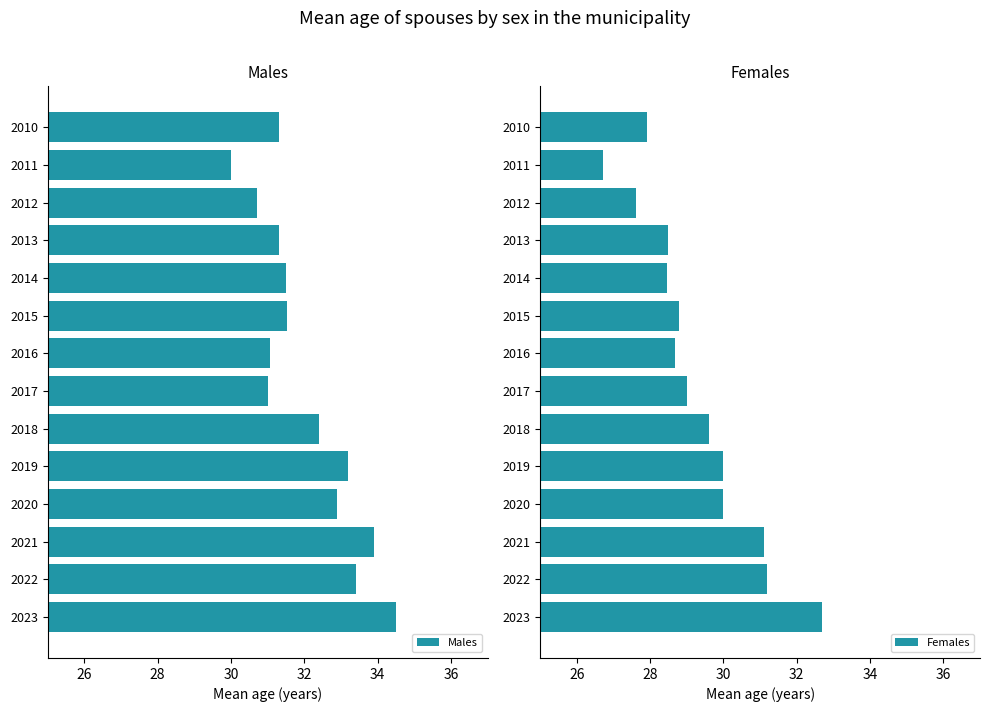

What is the difference between the Females values at 2019 and 2010?

2.1